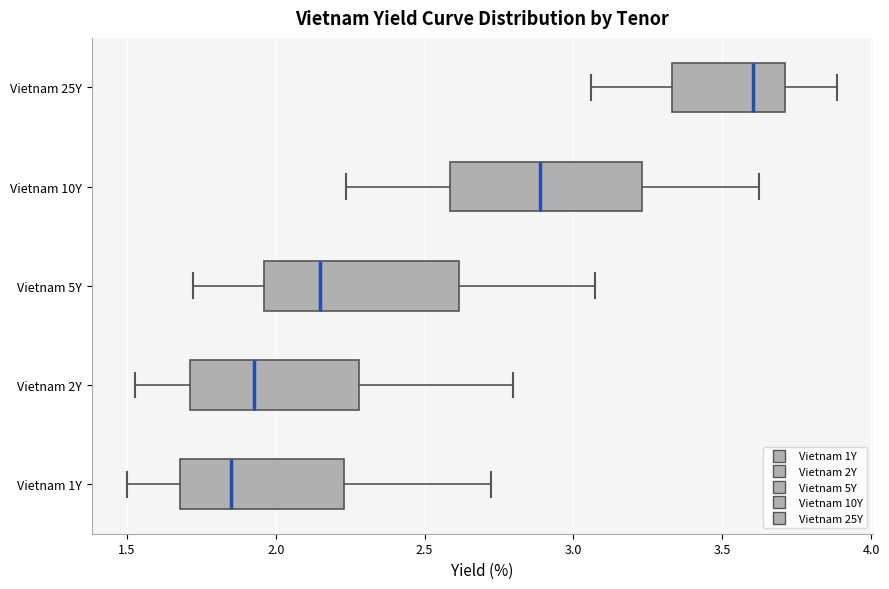

Reading bottom to top, transcribe this box plot: for each box, give where its median line is, the range the box spans, and where its two whiskers end, as read against the x-axis. The values are not printed on the chart, so give them approximately, as read against the axis.

Vietnam 1Y: median 1.85, box 1.70 to 2.25, whiskers 1.50 to 2.70
Vietnam 2Y: median 1.95, box 1.70 to 2.30, whiskers 1.55 to 2.80
Vietnam 5Y: median 2.15, box 1.95 to 2.60, whiskers 1.70 to 3.05
Vietnam 10Y: median 2.90, box 2.60 to 3.25, whiskers 2.25 to 3.60
Vietnam 25Y: median 3.60, box 3.35 to 3.70, whiskers 3.05 to 3.90